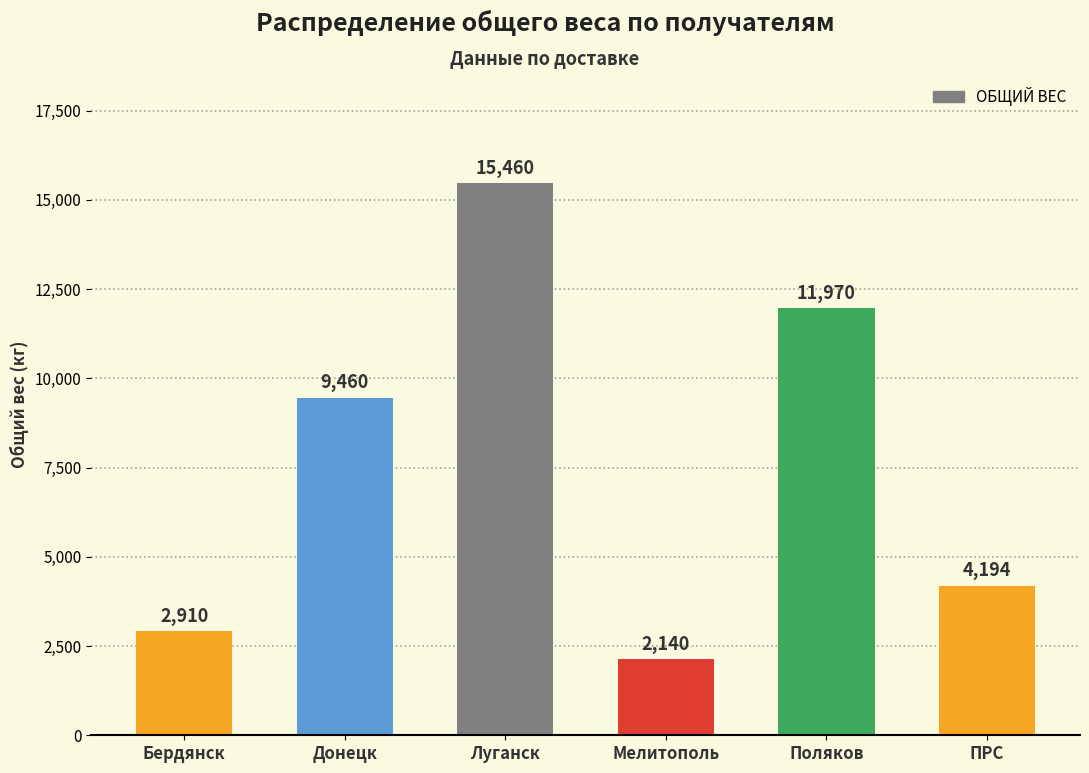

Reading right to left, transcribe all the data shown in this chart.

4194	11970	2140	15460	9460	2910